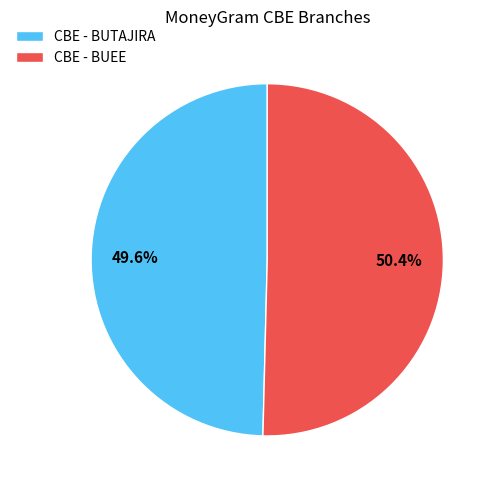

How many slices are in this pie chart?

2